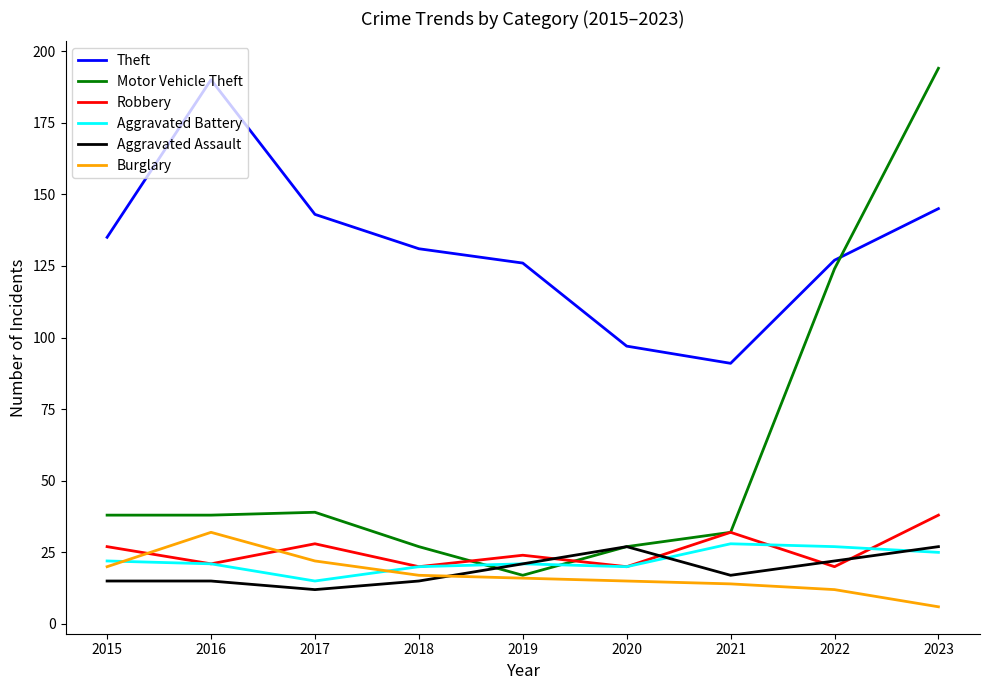

What value does the Aggravated Assault series have at 2016, to the nearest 5?

15